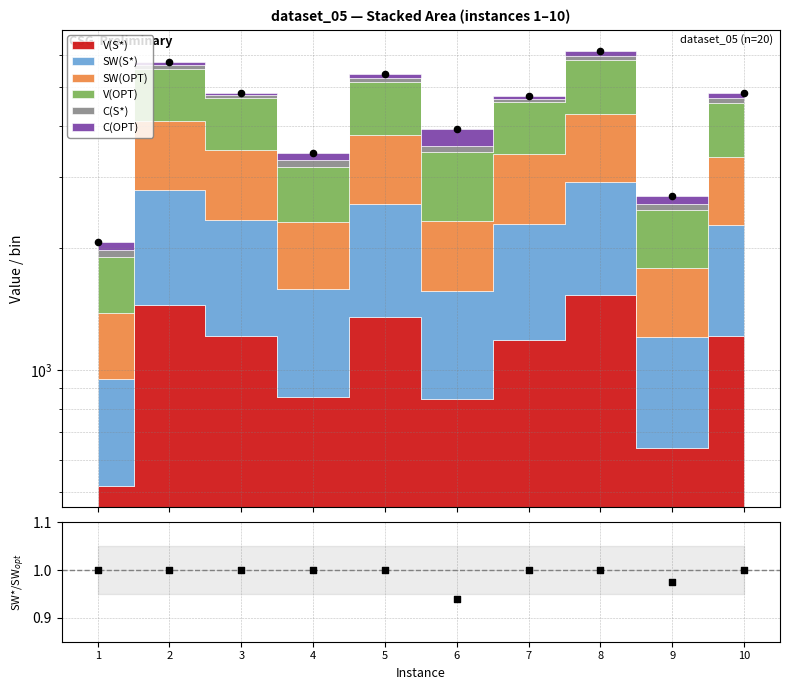

At how many categories does at least one series exceed 3825?

7